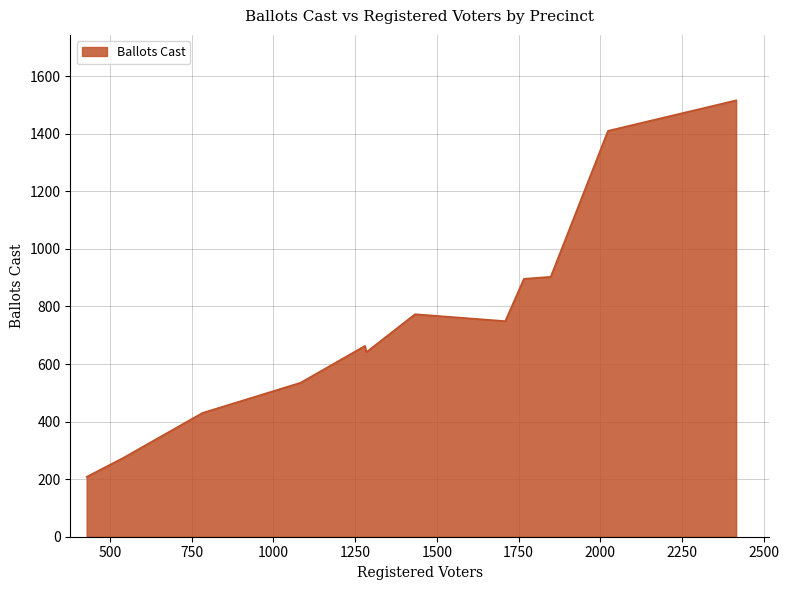

What is the difference between the maximum and minimum values?

1308